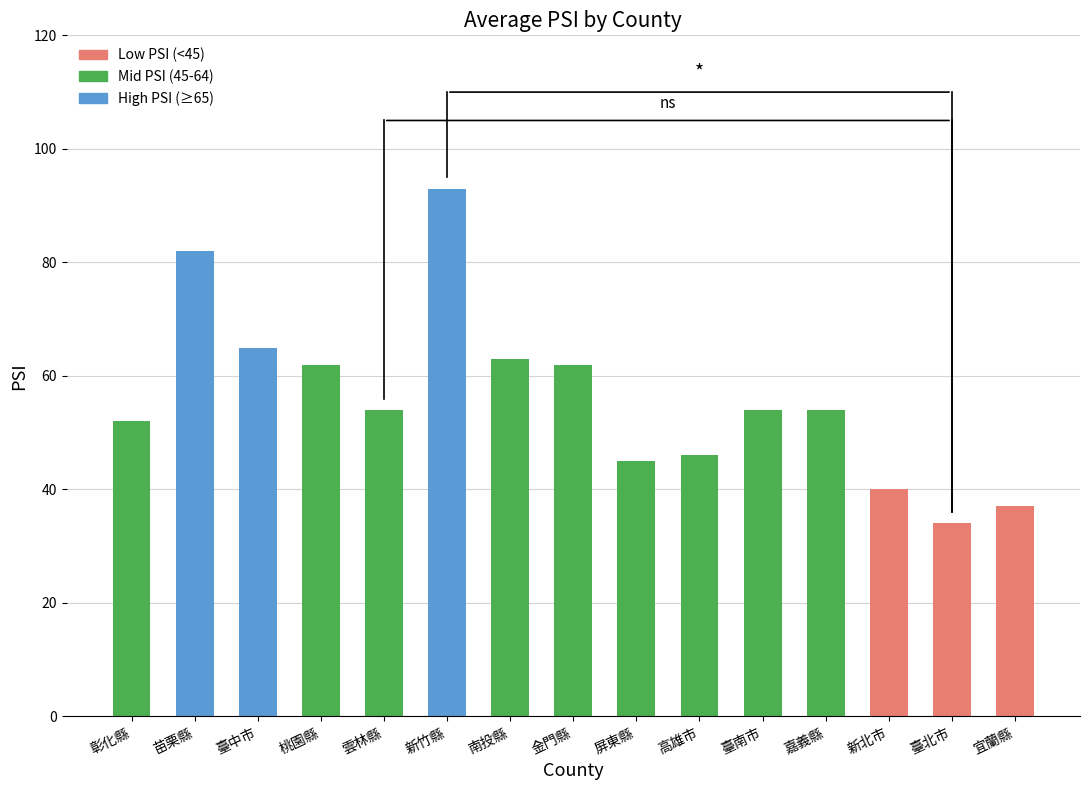

Which category has the highest value across all series?

新竹縣